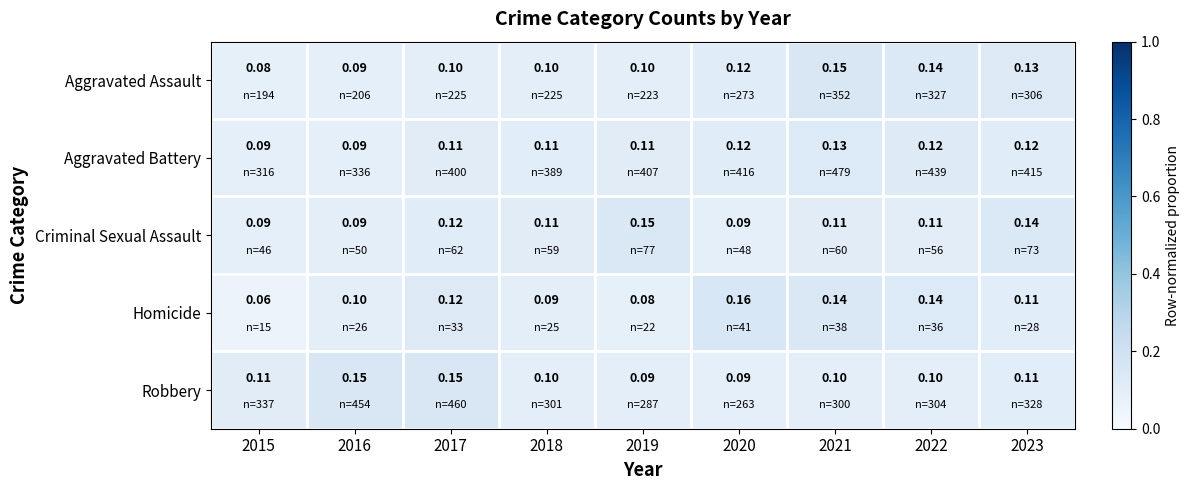

Which series has the largest range (max minus min)?

Homicide